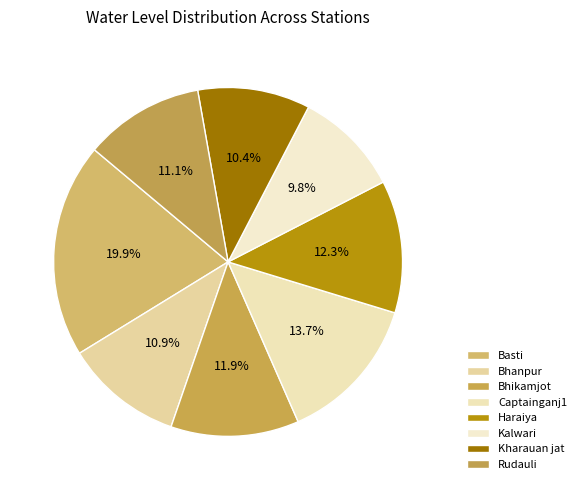

Count the number of slices in the pie.

8